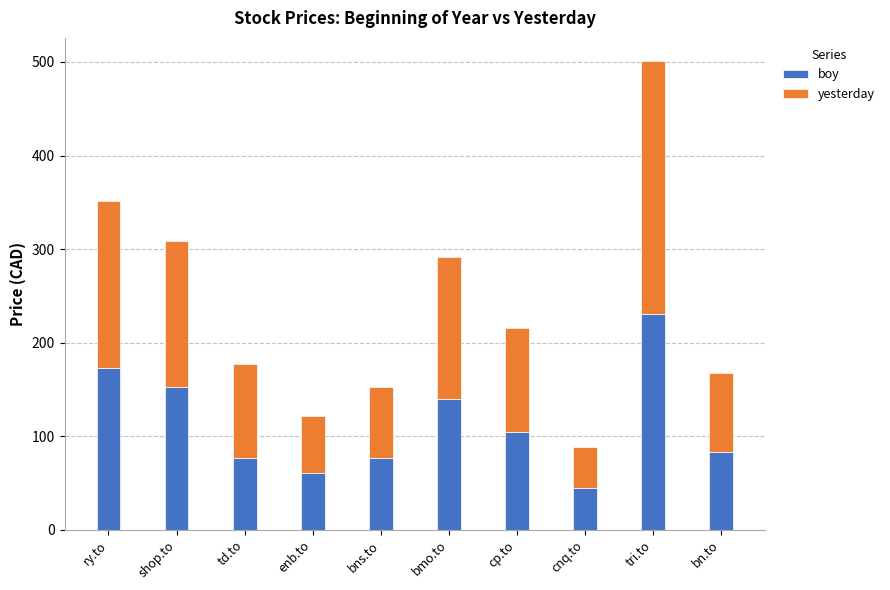

What is the maximum value for boy?

230.8